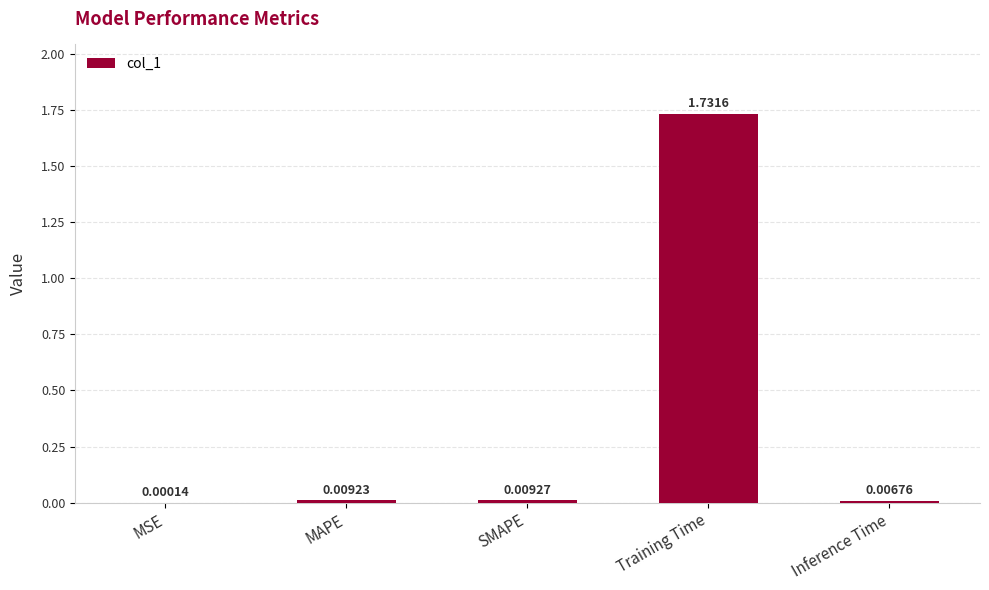

At which category does the chart reach its peak across all series?

Training Time